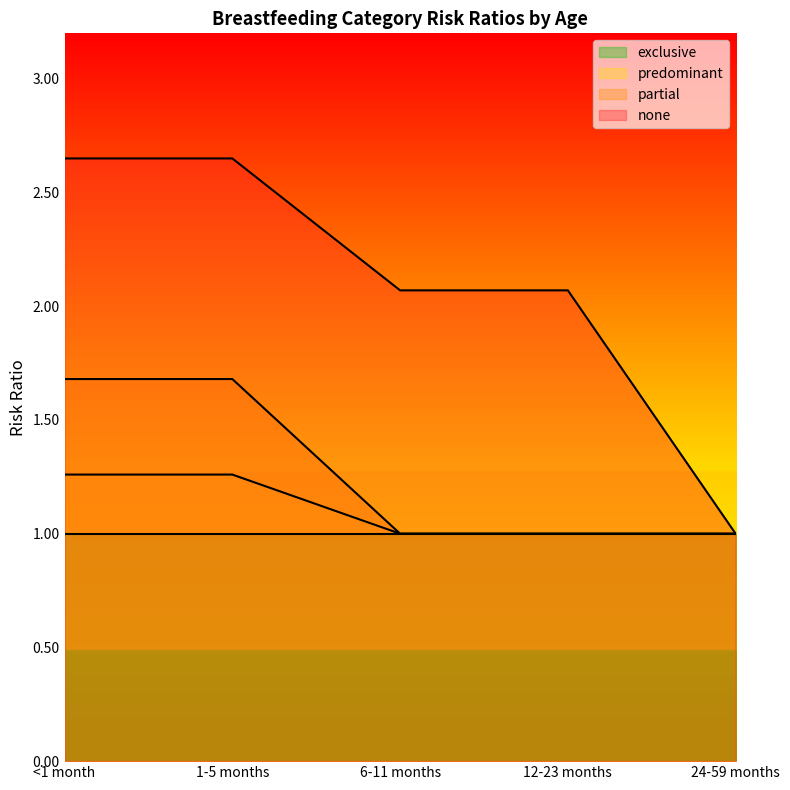

Rank the series at <1 month from highest to lowest value.

none, partial, predominant, exclusive